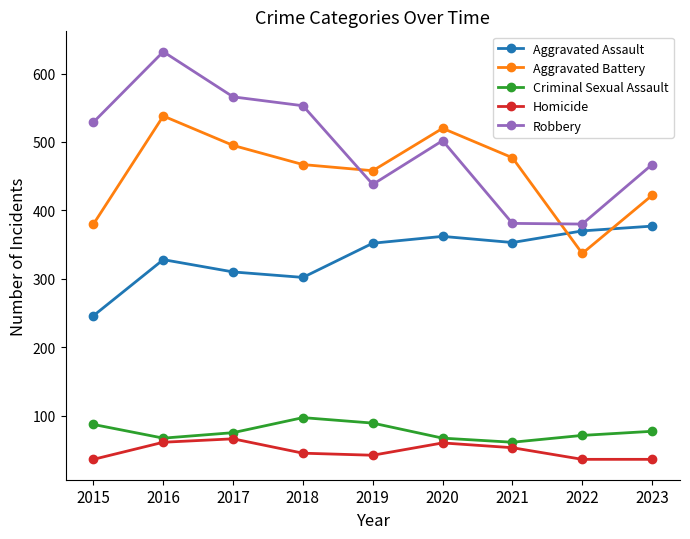

At which label does Aggravated Assault reach its peak?

2023